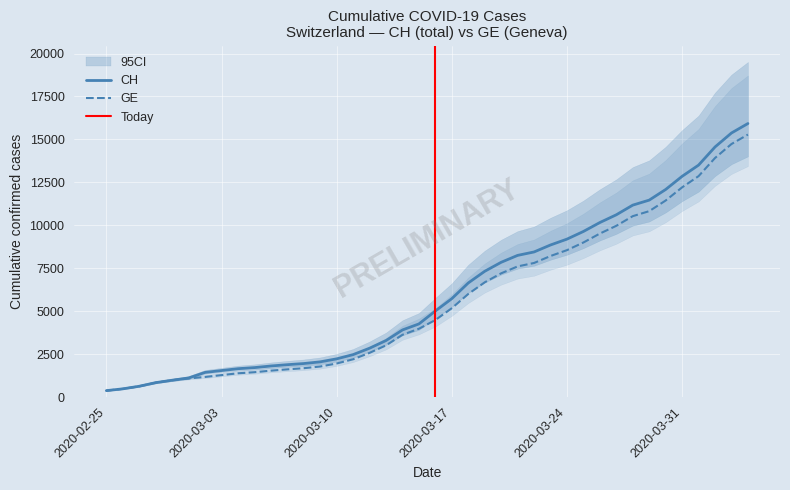

What is the maximum value for CH?

15926